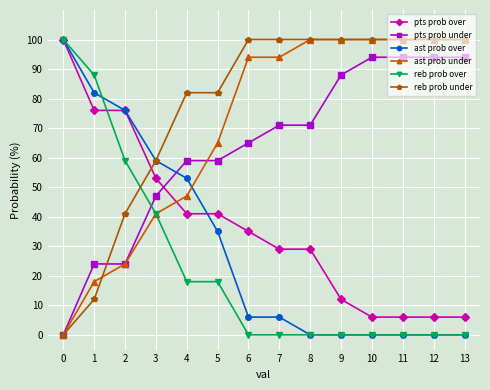

The value of ast prob over at 2 is 43. True or false?

False